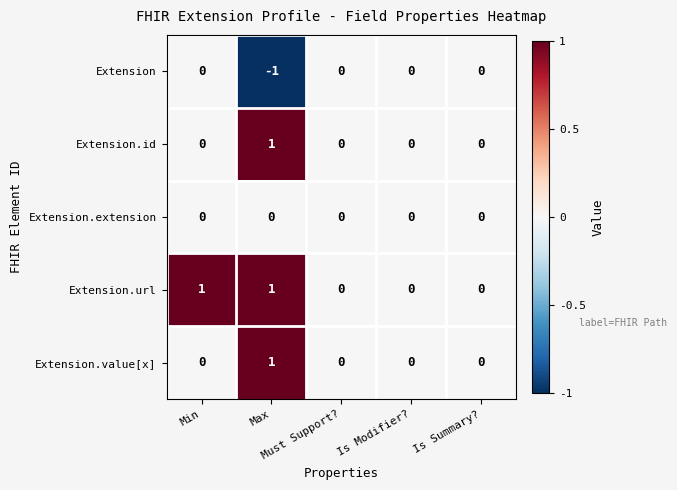

How many Extension values are between 0 and 1?

4